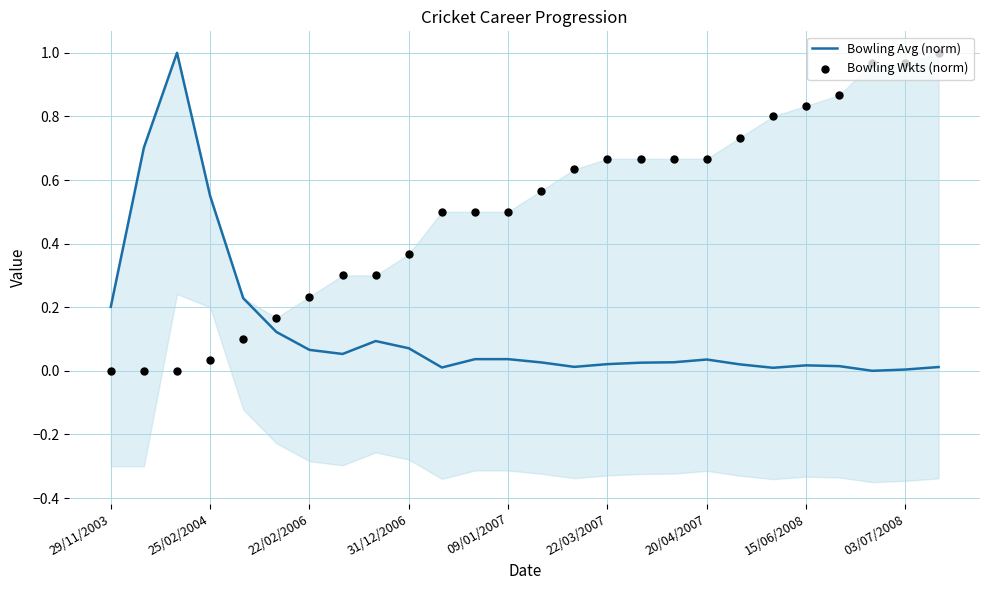

What are all the series names shown in the legend?

Bowling Avg (norm), Bowling Wkts (norm)